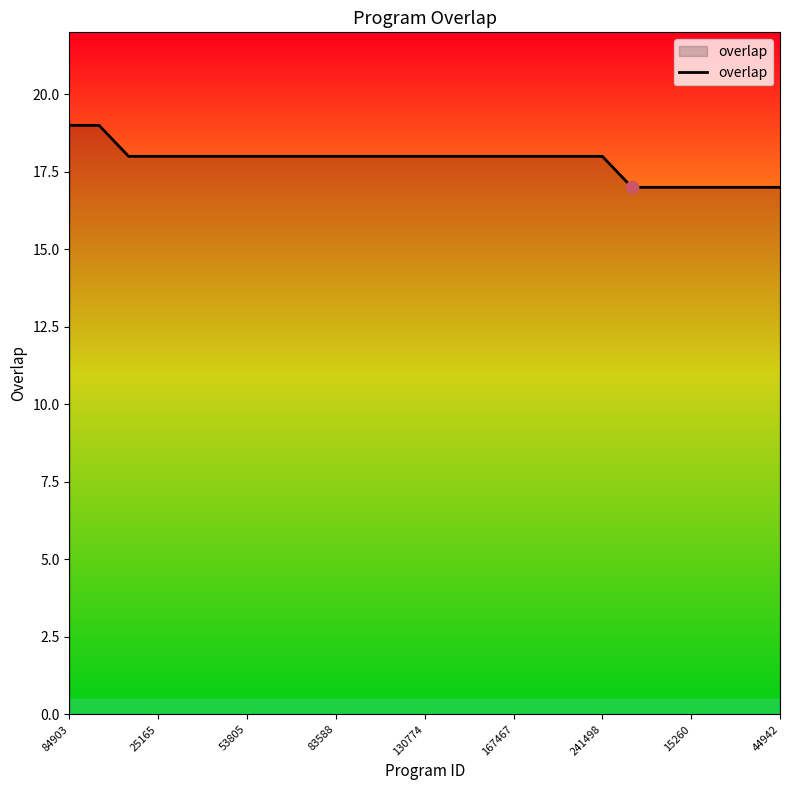

What is the maximum value shown in the chart?

19